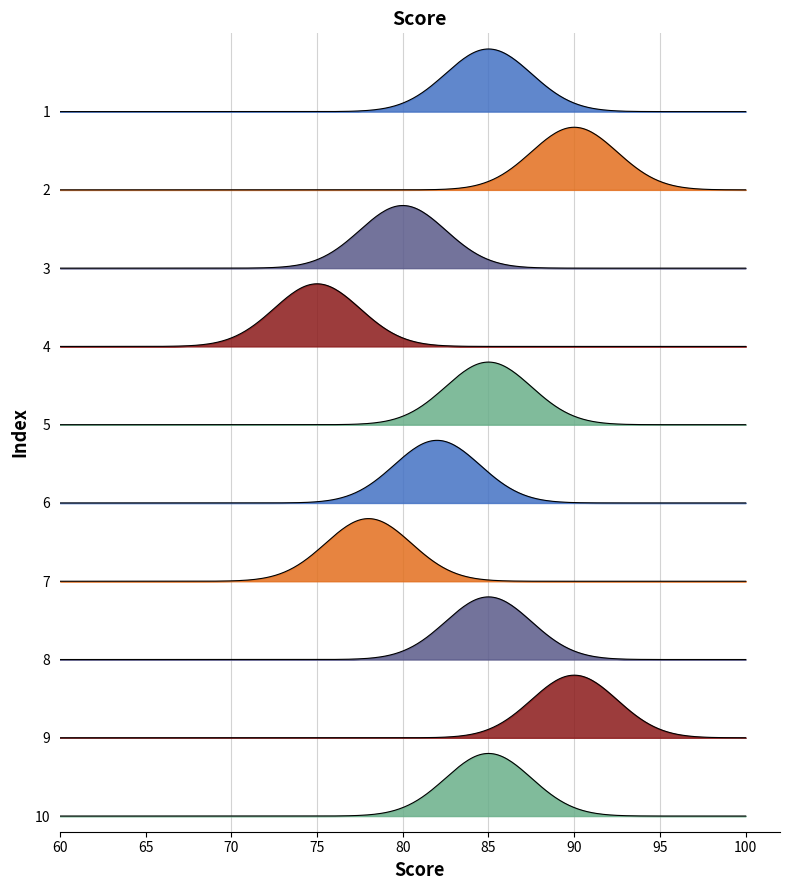

Between 5 and 9, which is larger?

9